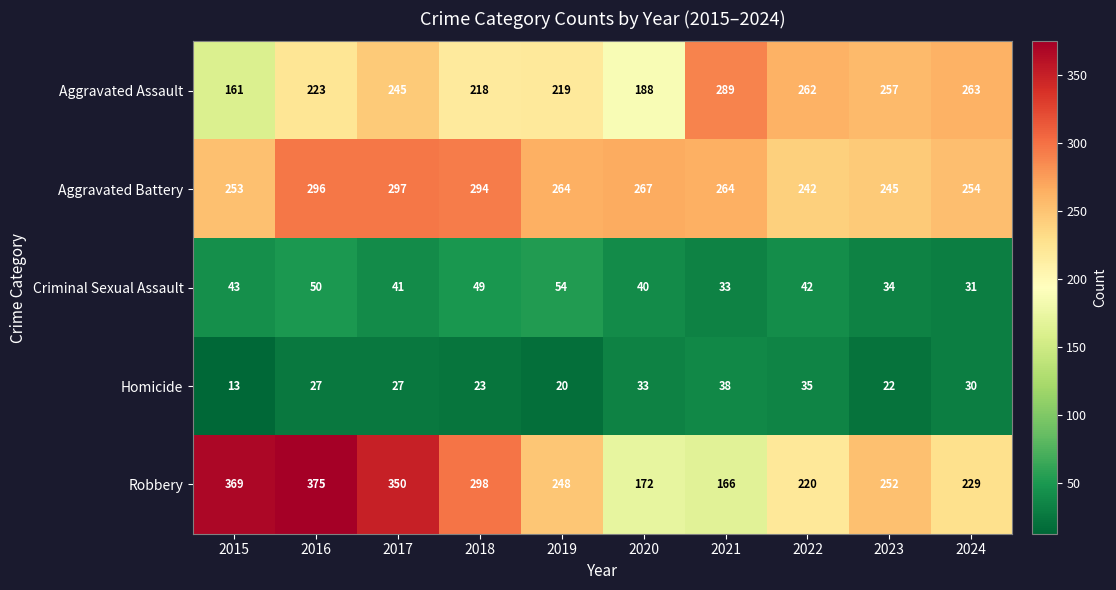

What is the difference between the second highest and second lowest values in the Aggravated Assault series?

75